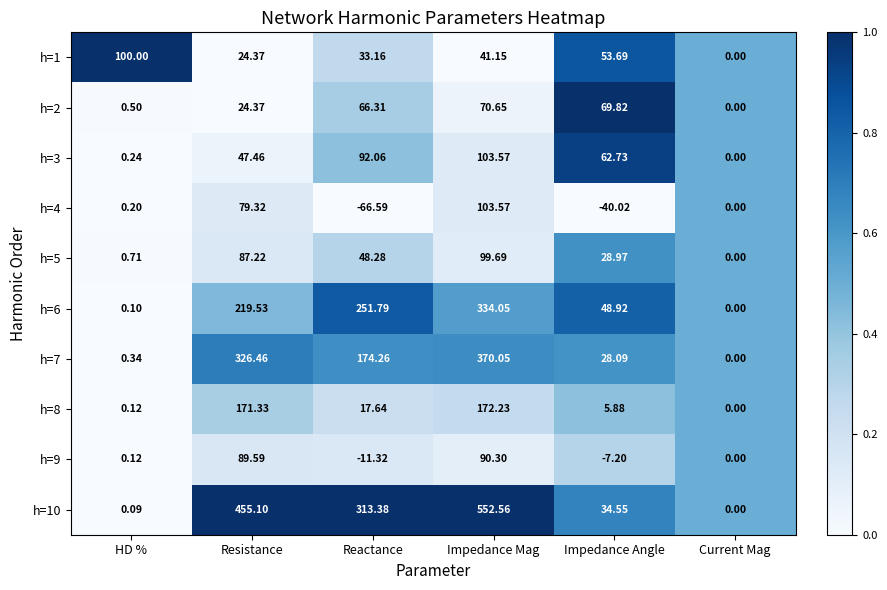

List the labels in order of h=8 value, largest first.

Impedance Mag, Resistance, Reactance, Impedance Angle, HD %, Current Mag